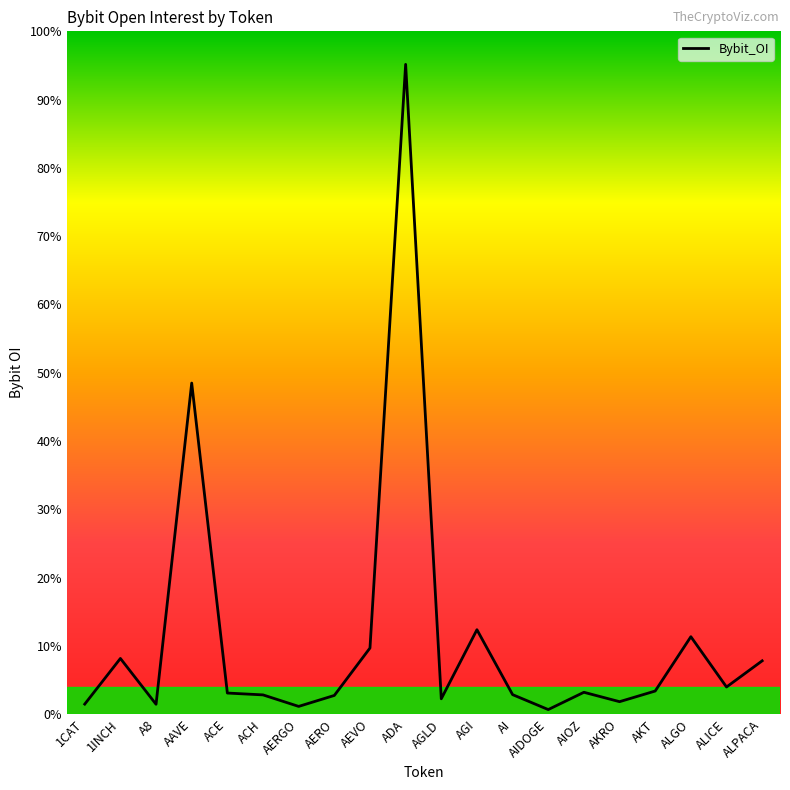

Is this an area chart (filled region under the line)?

No